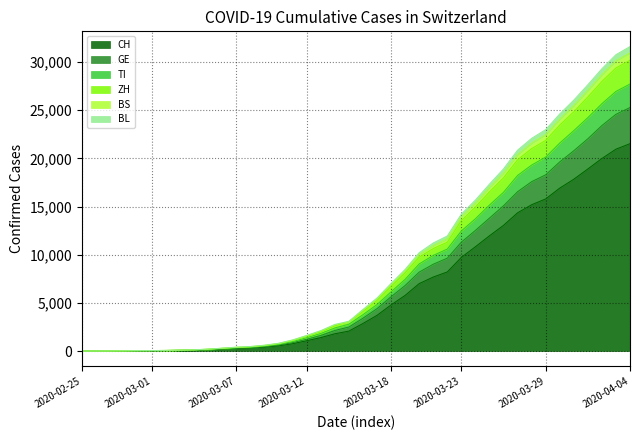

What is the maximum value for CH?

21535